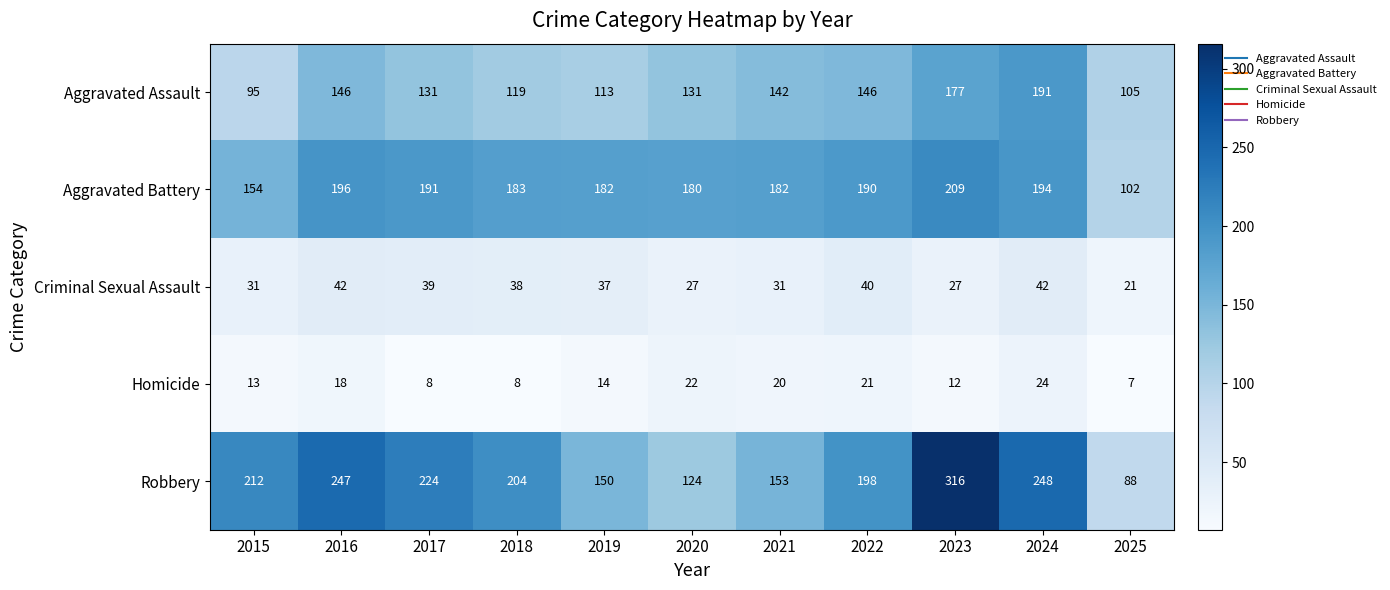

Where is Robbery nearest to the value 202?

2018